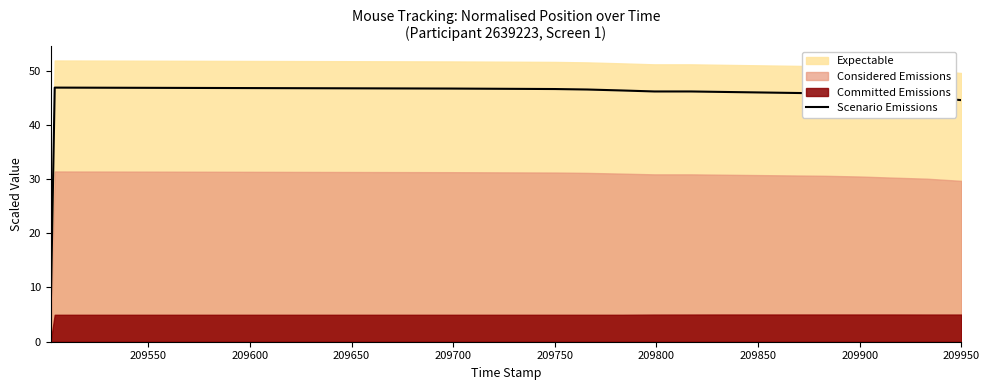

What is the maximum value for Scenario Emissions?

46.9